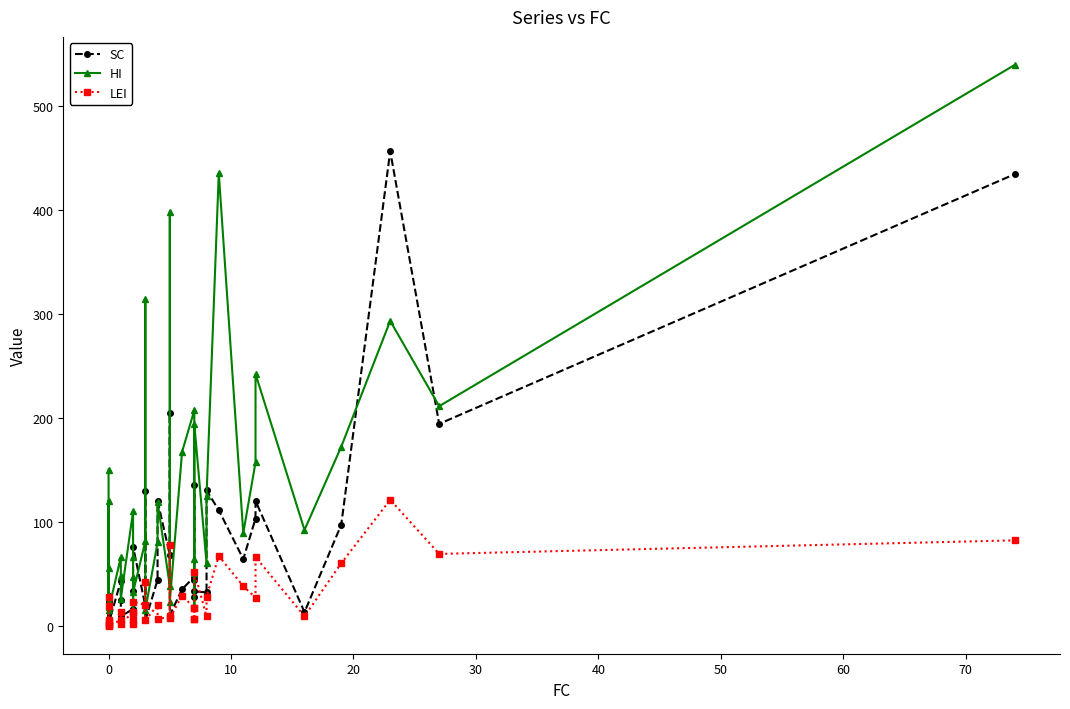

True or false: LEI and HI cross at least once.

False